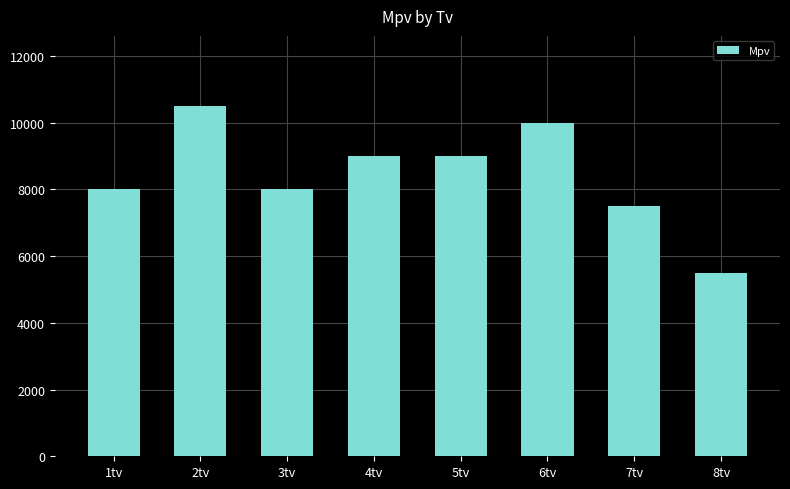

What is the change in value from 1tv to 4tv?

+1000